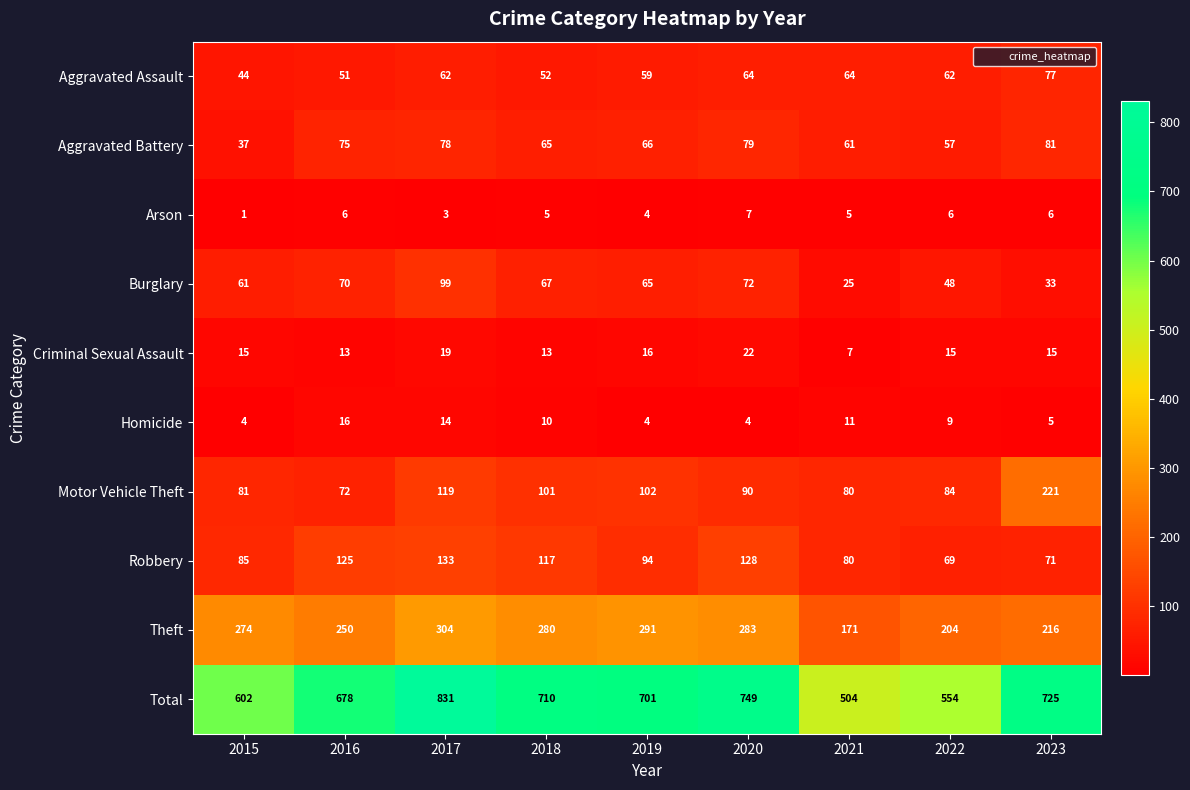

At which label does Homicide first exceed 9?

2016